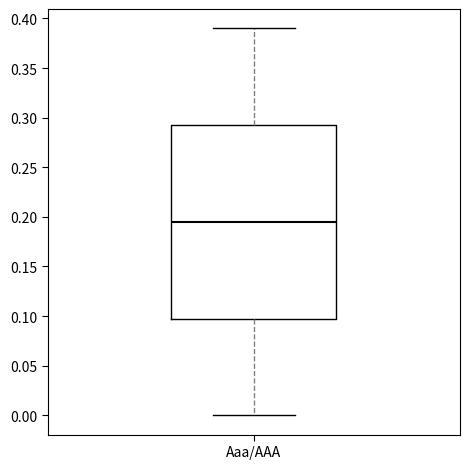

Transcribe this box plot: give where the median line is, the range the box spans, and where the two whiskers end, as read against the y-axis. The values are not printed on the chart, so give them approximately, as read against the axis.

median 0.195, box 0.100 to 0.295, whiskers 0.000 to 0.390